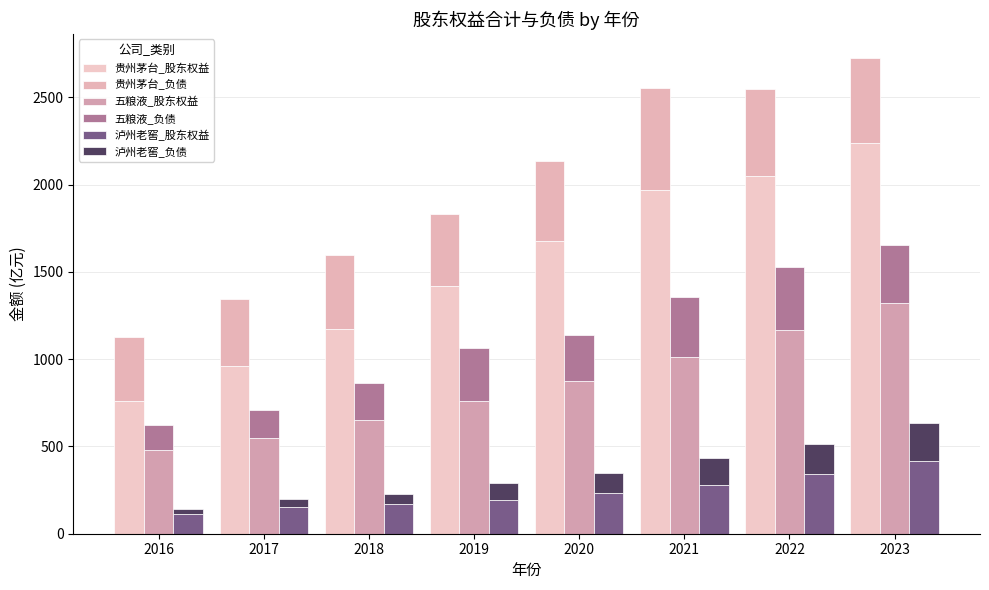

What is the sum of all 五粮液_负债 values?

2110.6